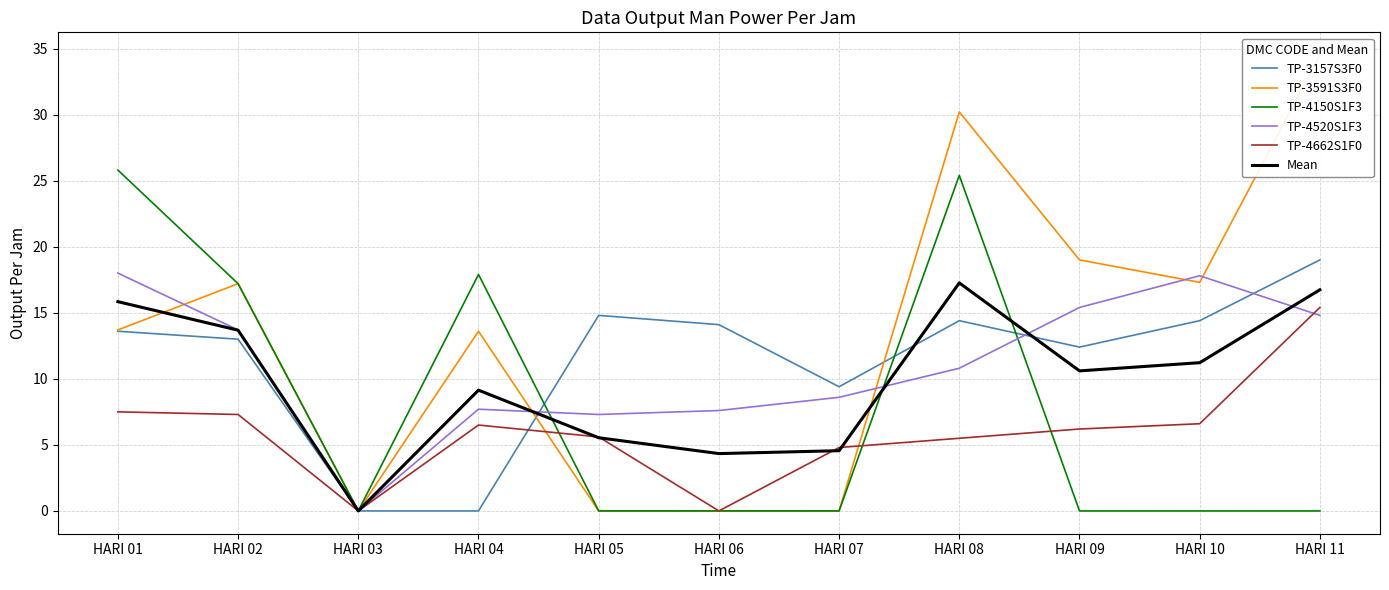

What are all the series names shown in the legend?

TP-3157S3F0, TP-3591S3F0, TP-4150S1F3, TP-4520S1F3, TP-4662S1F0, Mean